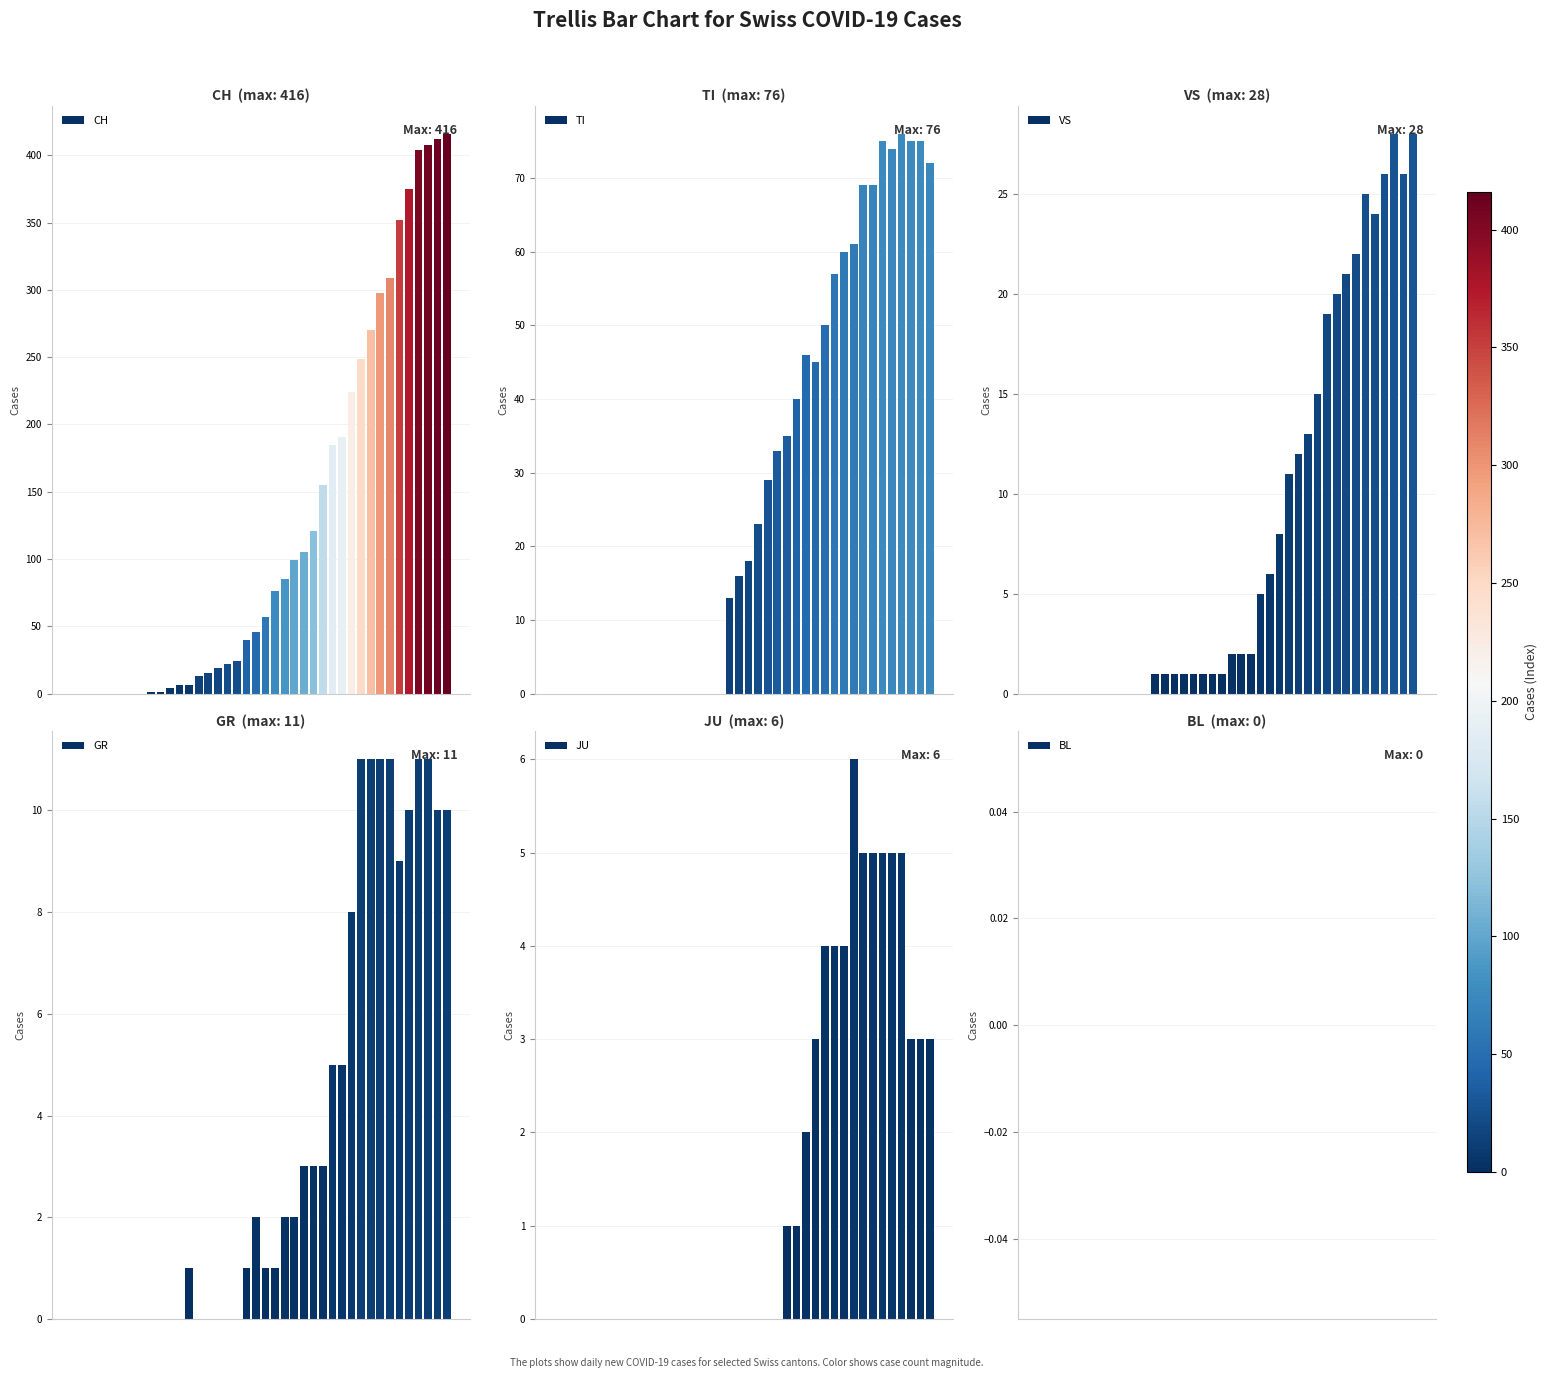

The JU series shows 0 at 10. True or false?

True